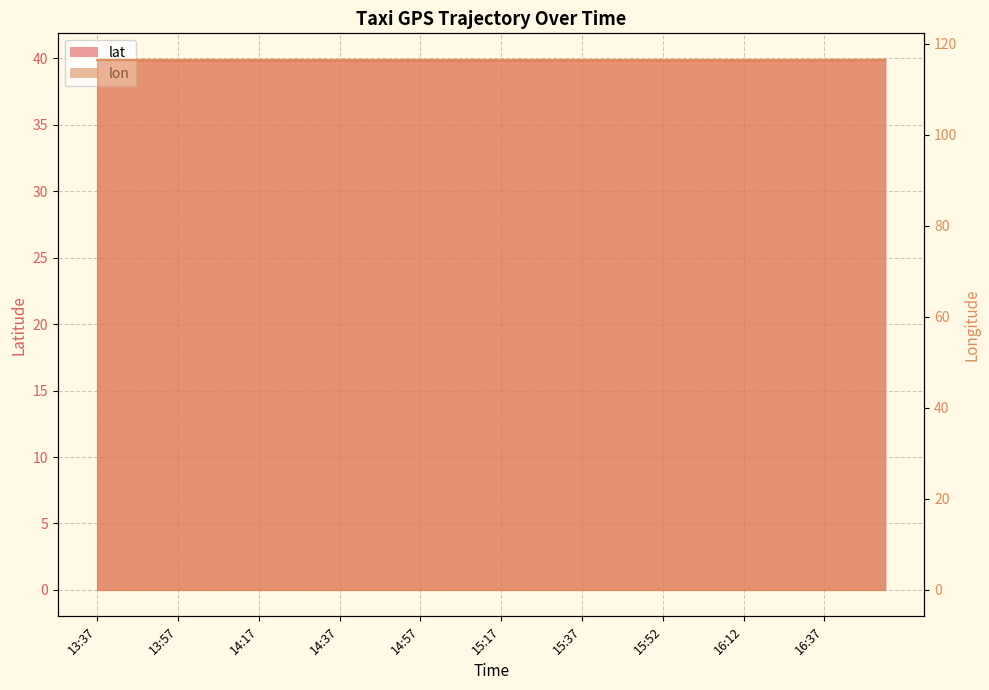

How many lines are shown in the chart?

2